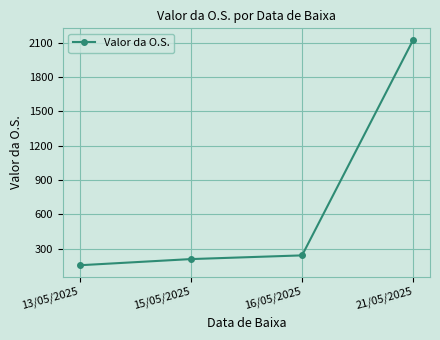

What is the label of the 2nd point from the left?

15/05/2025